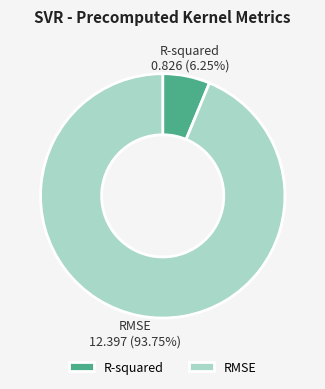

Which has a higher value, RMSE or R-squared?

RMSE